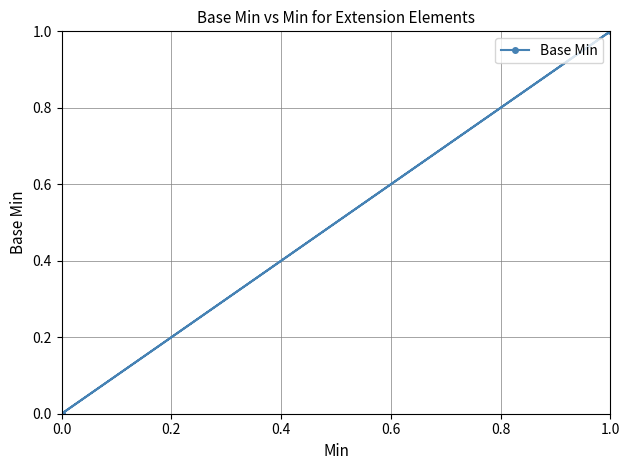

How many positive values are there?

1